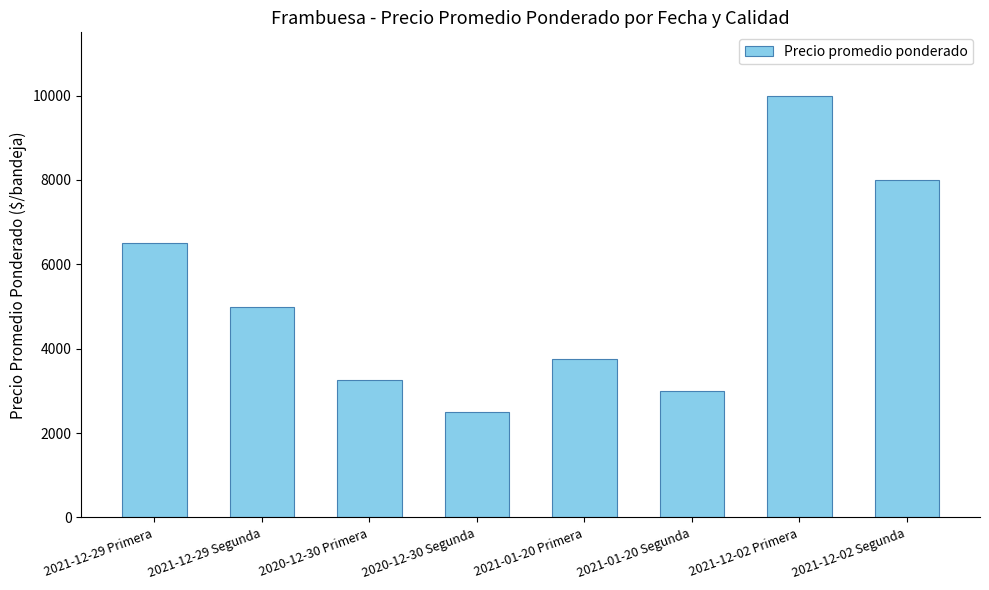

Between 2020-12-30 Segunda and 2021-12-02 Primera, which is larger?

2021-12-02 Primera